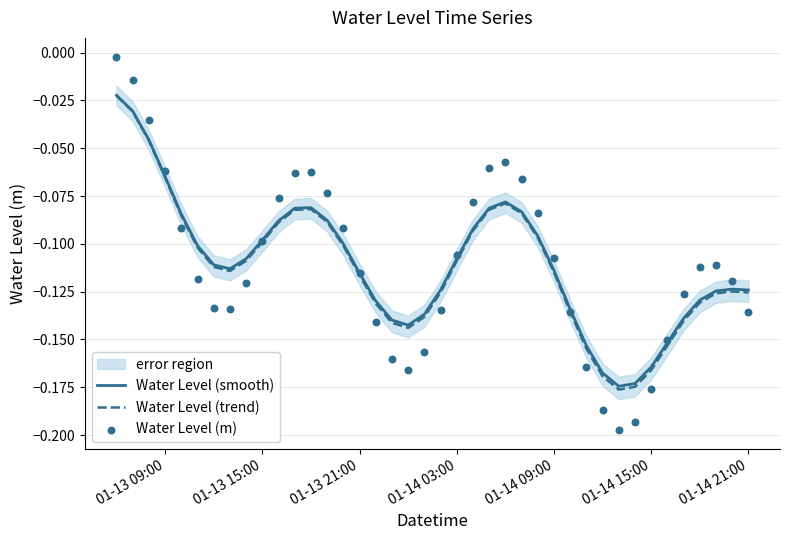

Is the value of Water Level (trend) at 7 greater than the value of Water Level (smooth) at 28?

Yes